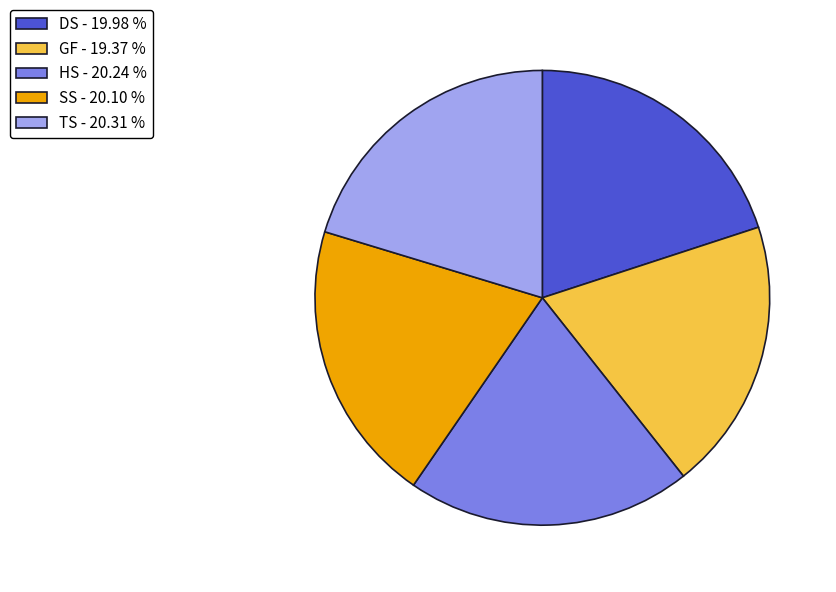

How many slices are in this pie chart?

5